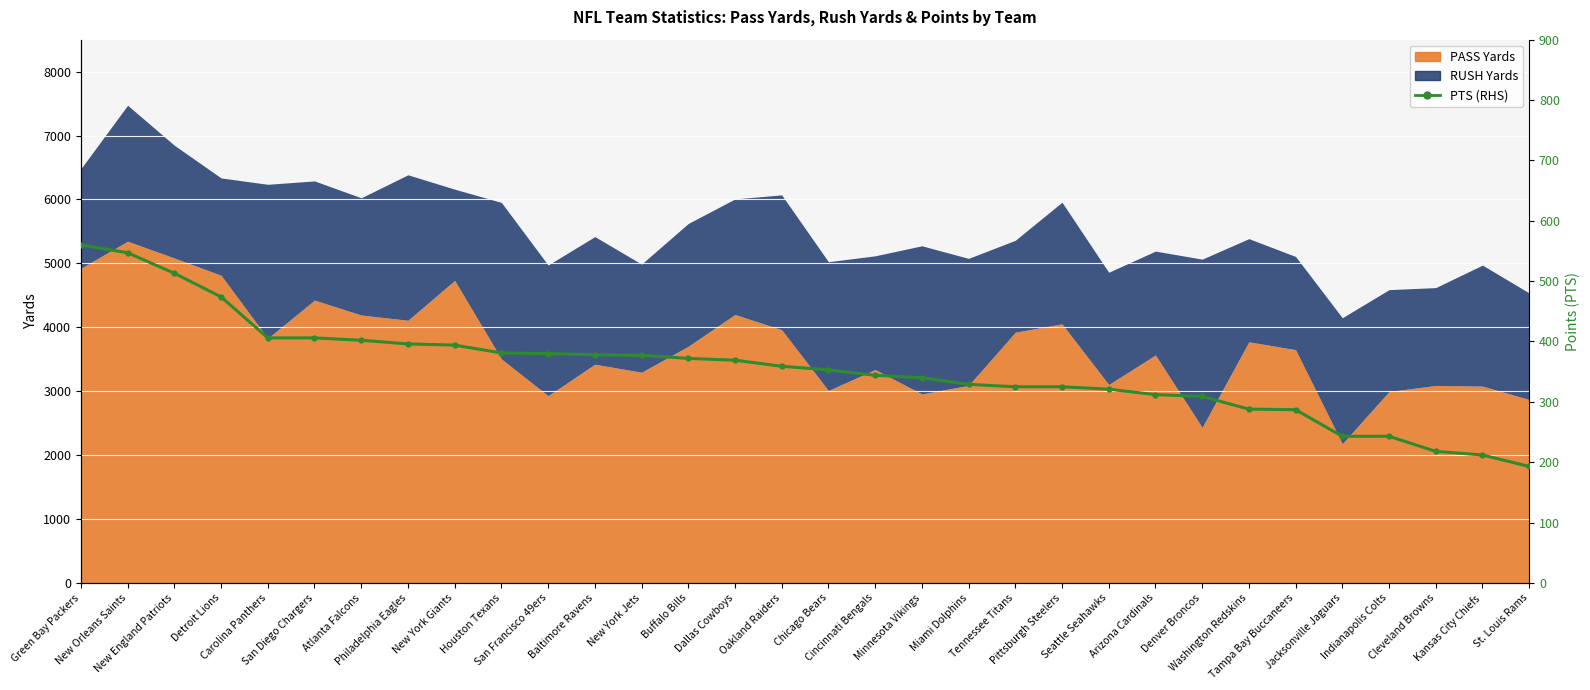

Is it true that the value at New Orleans Saints is 180?

False